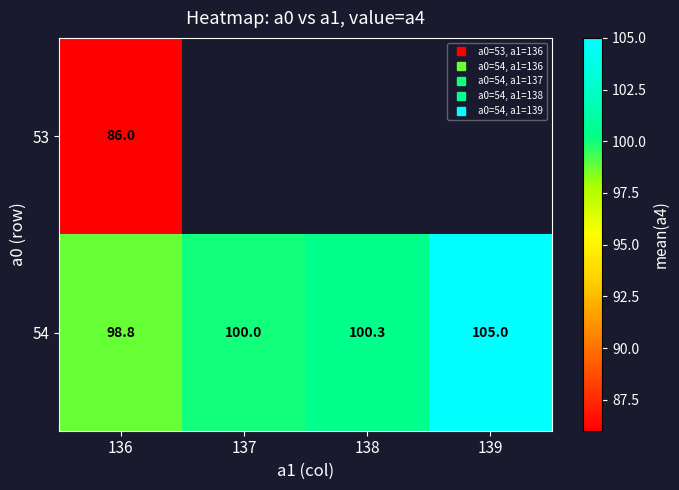

How many data points does each series have?

4